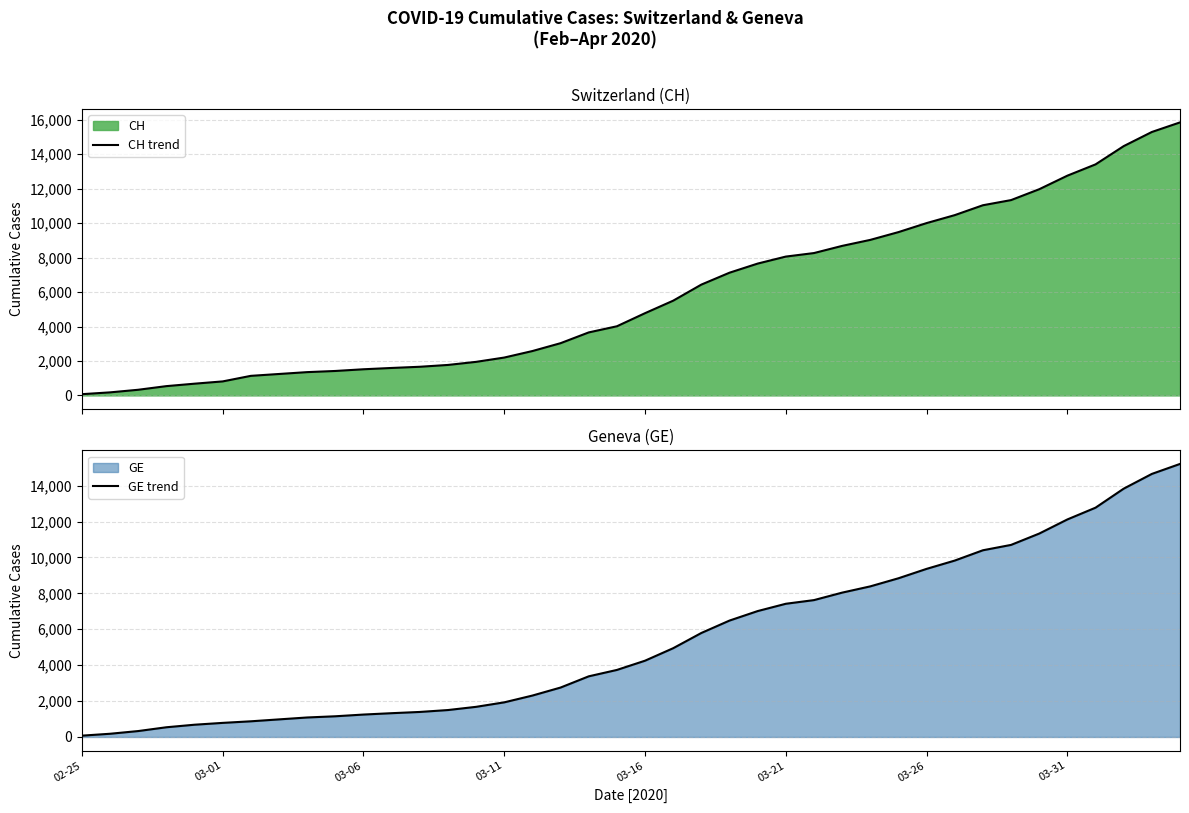

Rank the series at 31 from lowest to highest value.

GE trend, CH trend